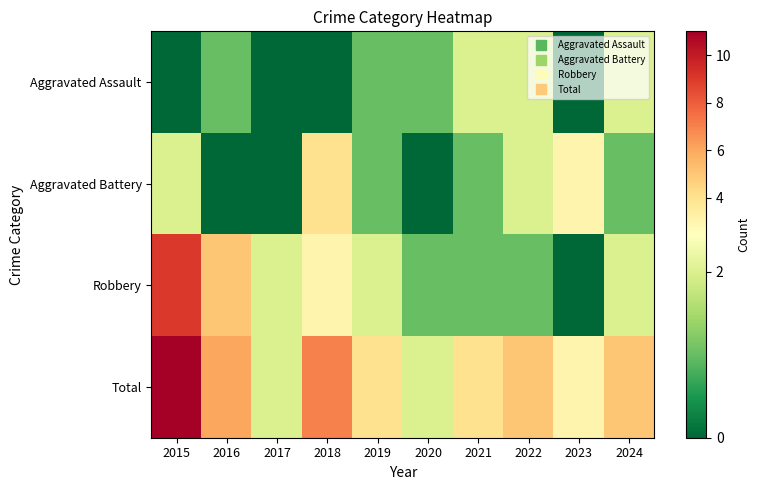

At which category is the sum across all series the highest?

2015